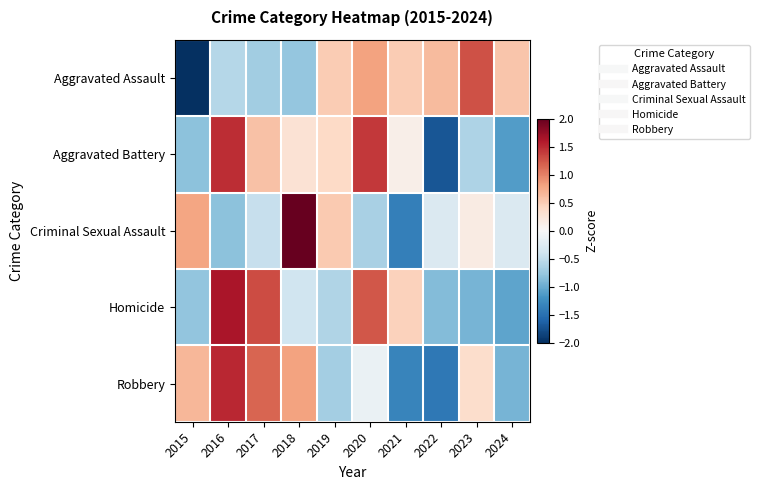

Rank the series by their maximum value, from lowest to highest.

Aggravated Assault, Aggravated Battery, Robbery, Homicide, Criminal Sexual Assault